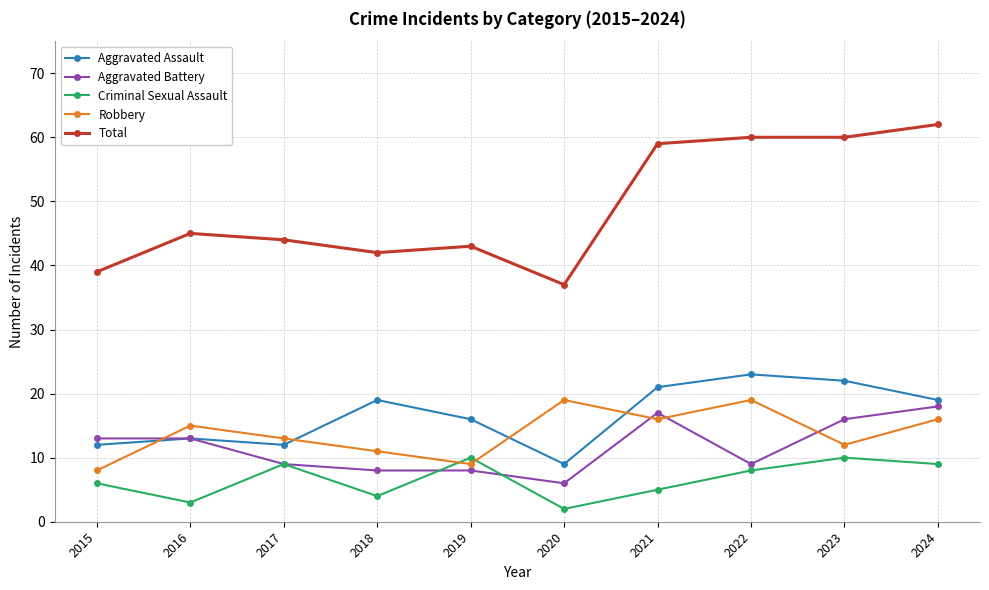

Between 2017 and 2021, which series saw the biggest shift?

Total